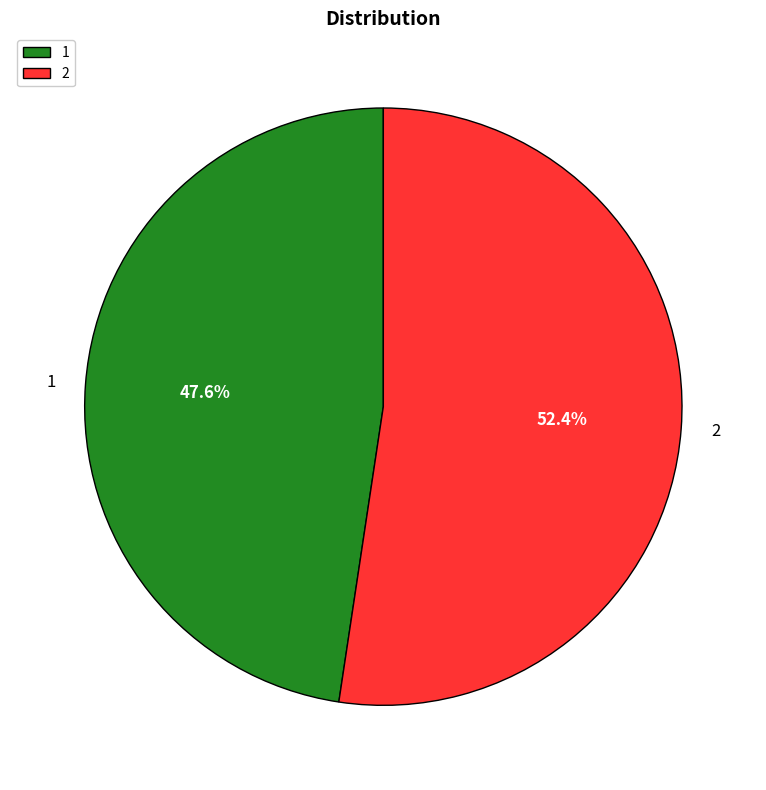

Does any single category account for the majority?

Yes